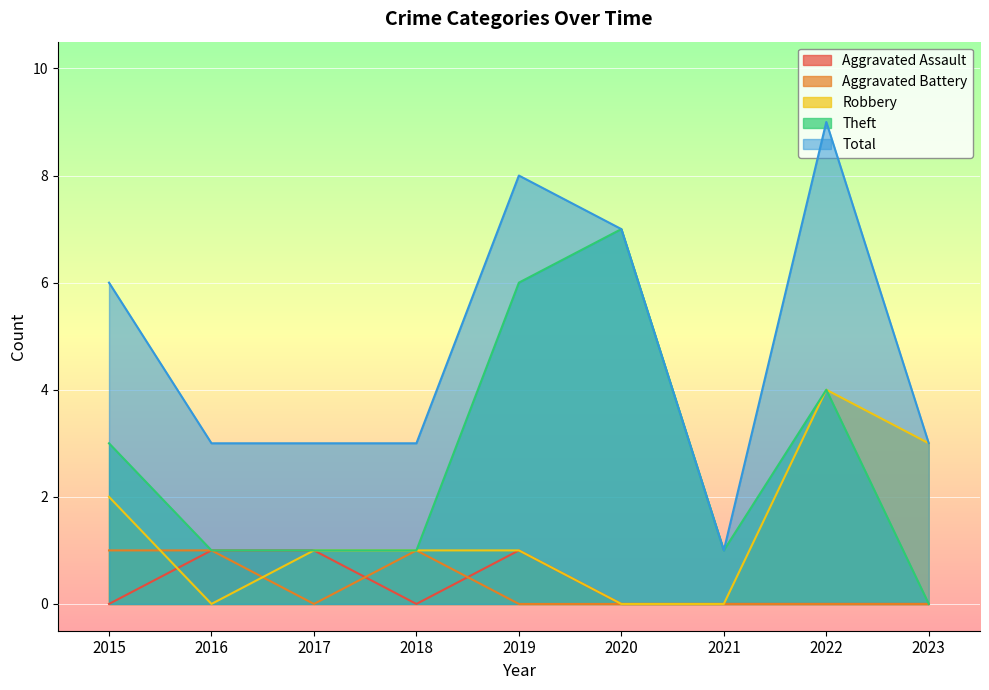

What is the average value of the Robbery series?

1